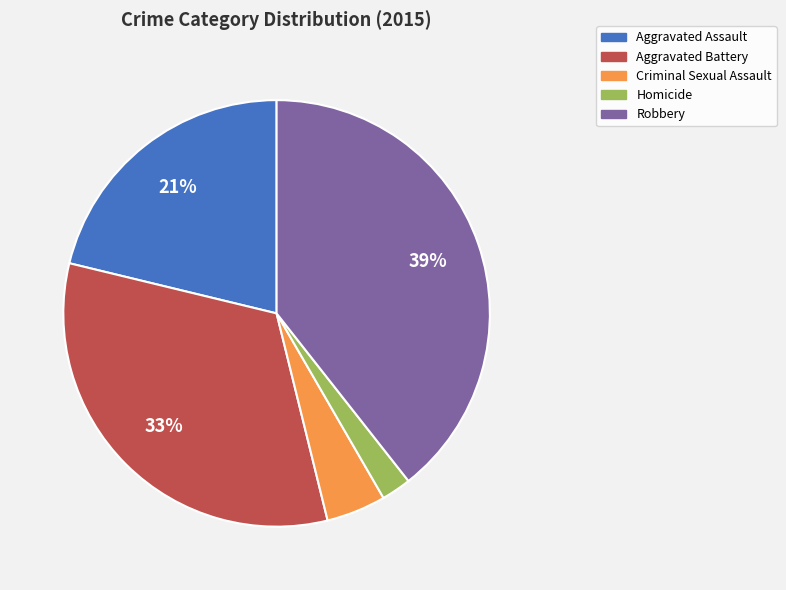

Combined, do Criminal Sexual Assault and Homicide account for over 50%?

No